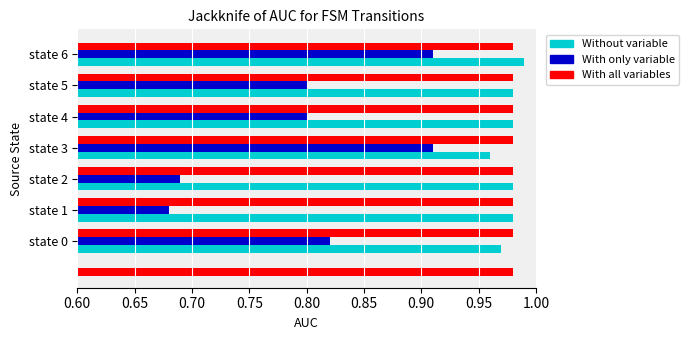

Which has a higher value, state 6 or state 3?

state 6